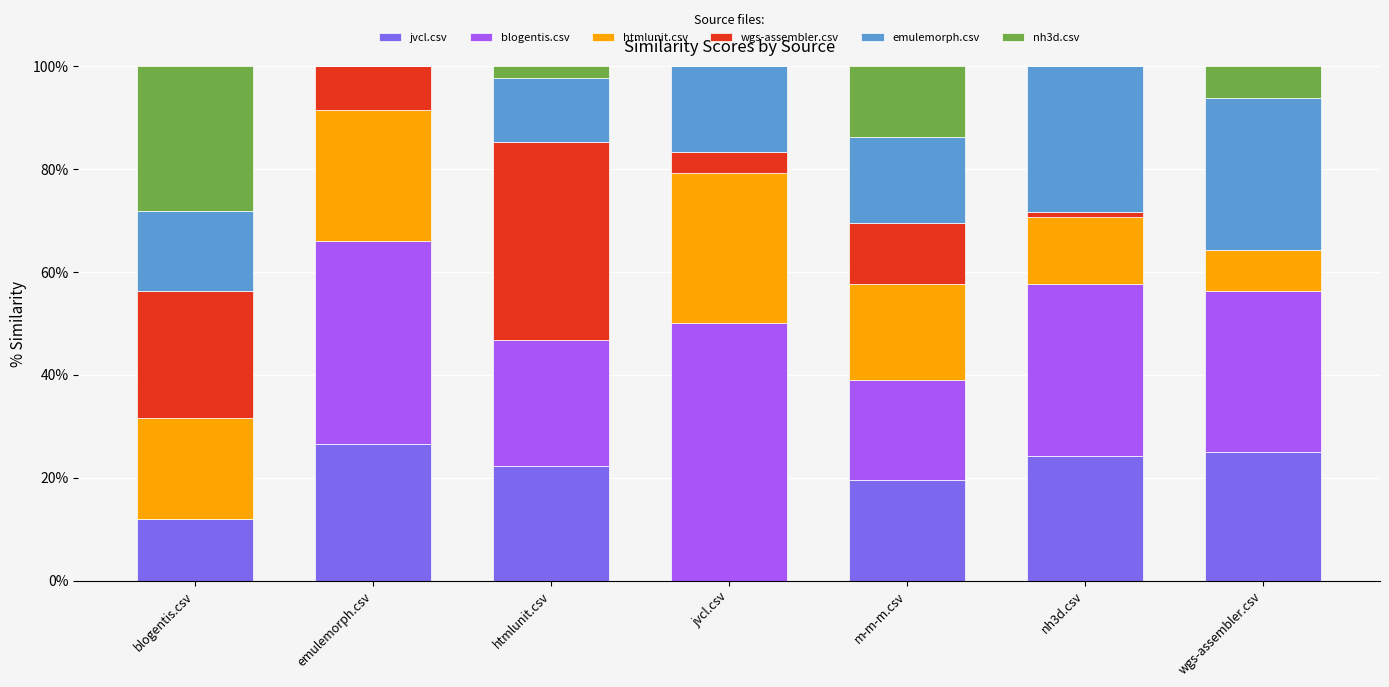

What is the total value across all series at wgs-assembler.csv?

100.0